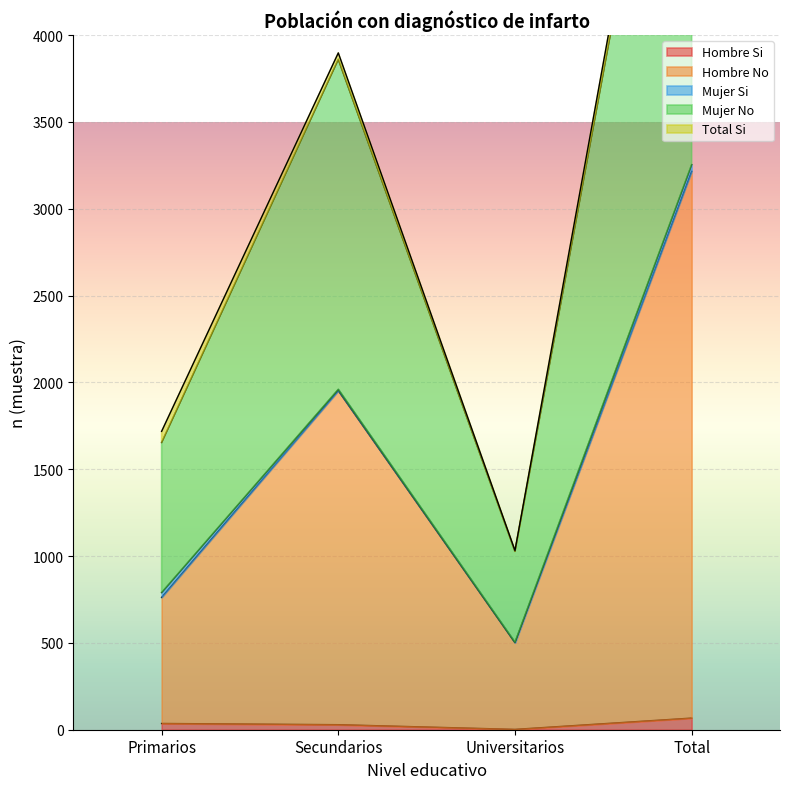

True or false: Hombre Si has more than 1 interior local peaks.

False